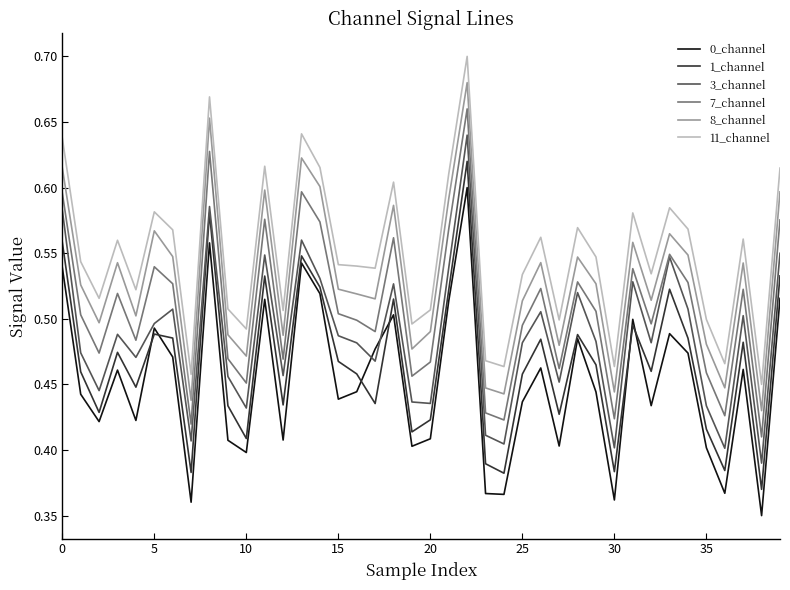

True or false: 8_channel and 7_channel cross at least once.

False